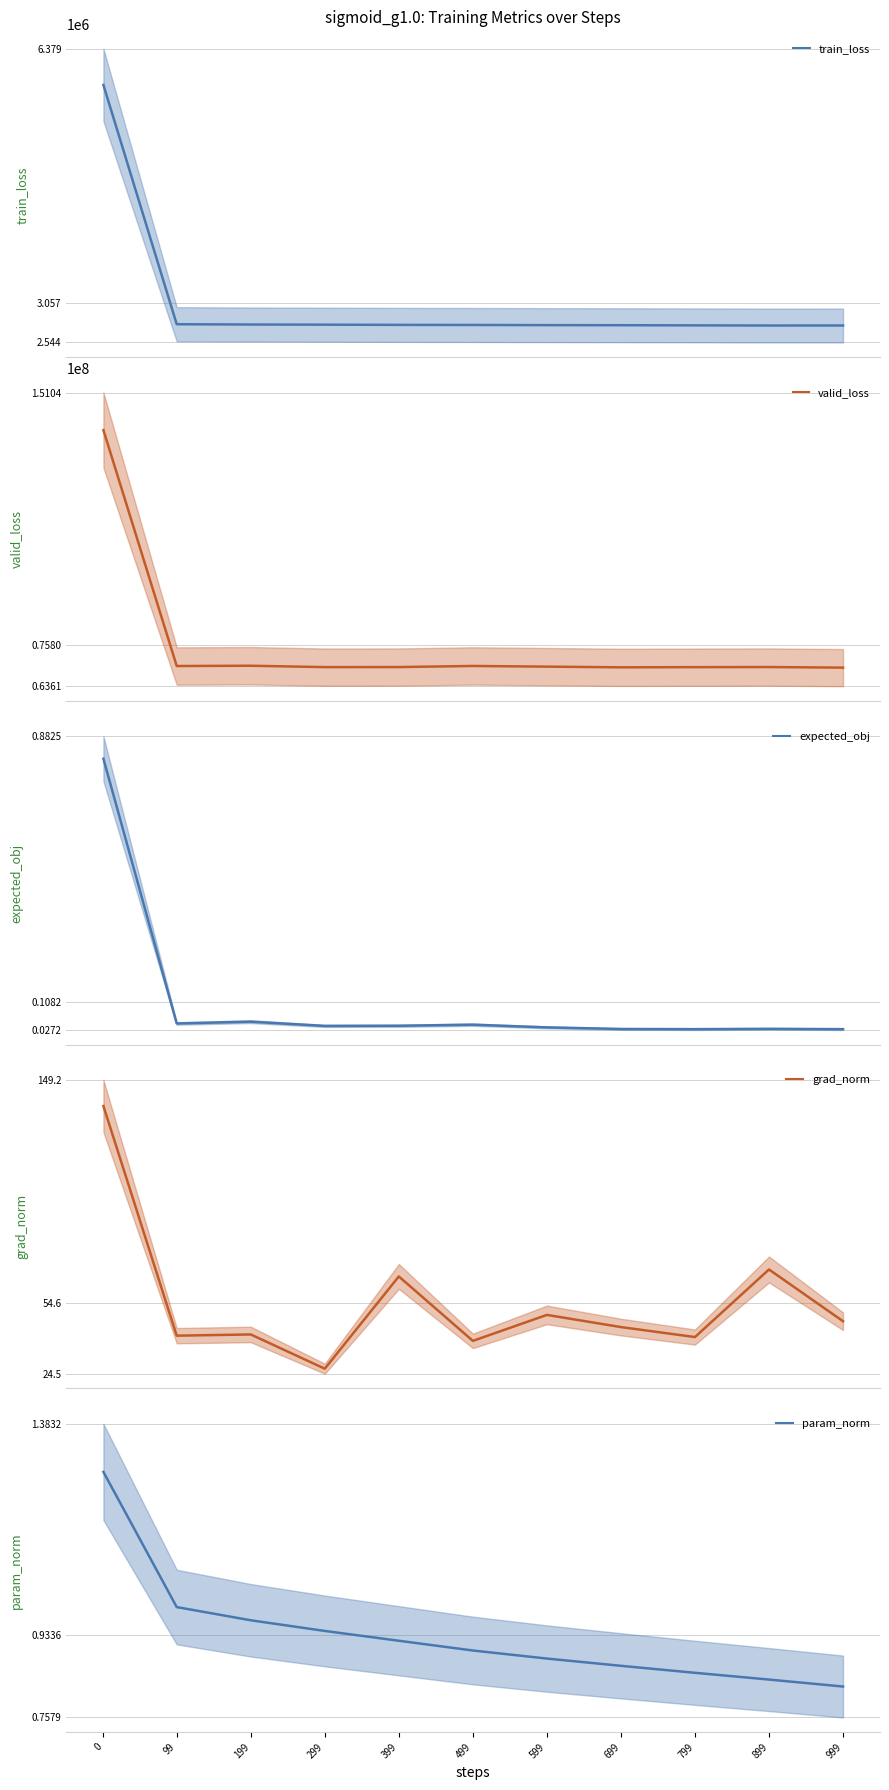

Does the chart display data point markers on the line(s)?

No